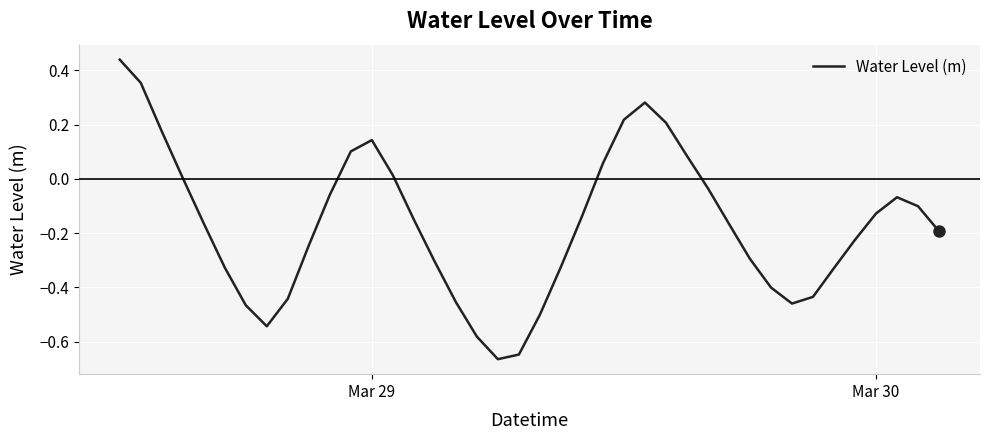

What is the difference between the maximum and minimum values?

1.1